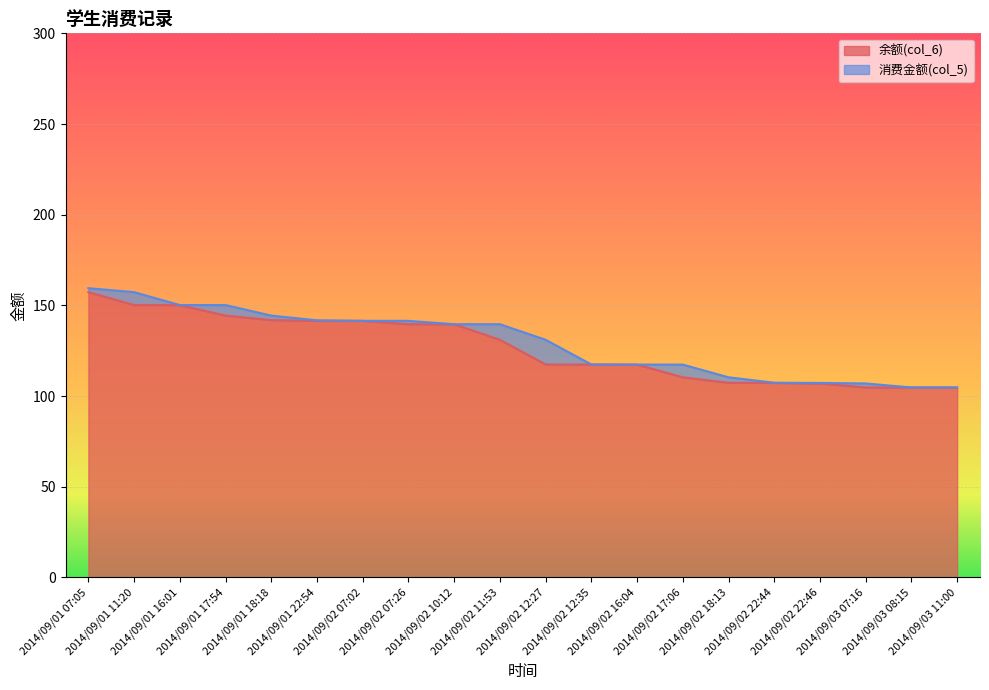

Approximately how many times larger is the value at 2014/09/02 07:26 compared to 2014/09/02 12:27?

1.2